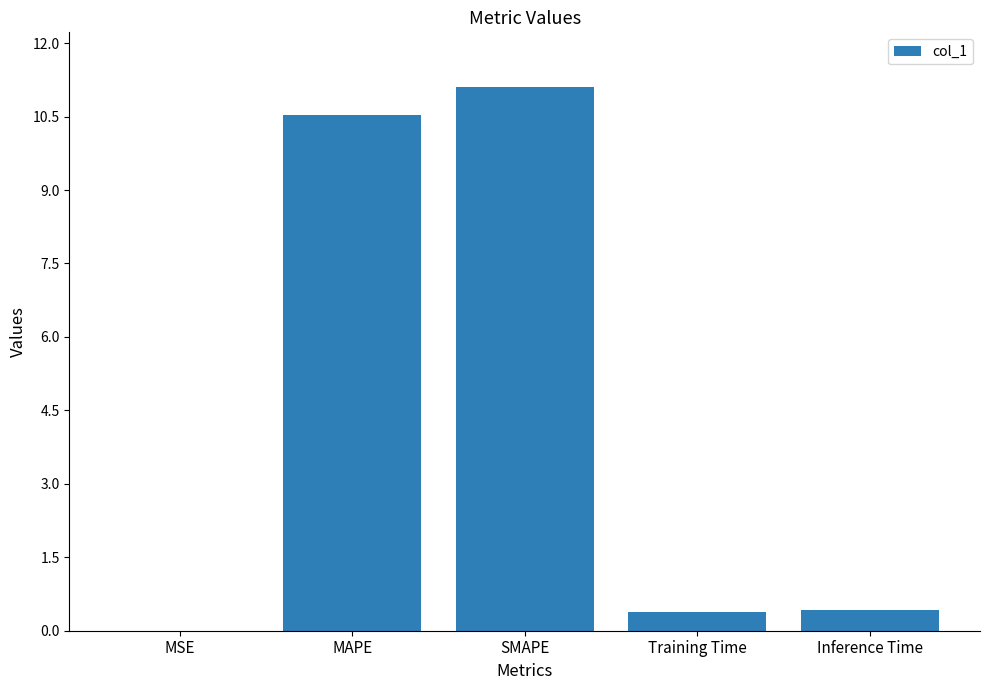

The chart shows a value of 0.4 at Inference Time. True or false?

True